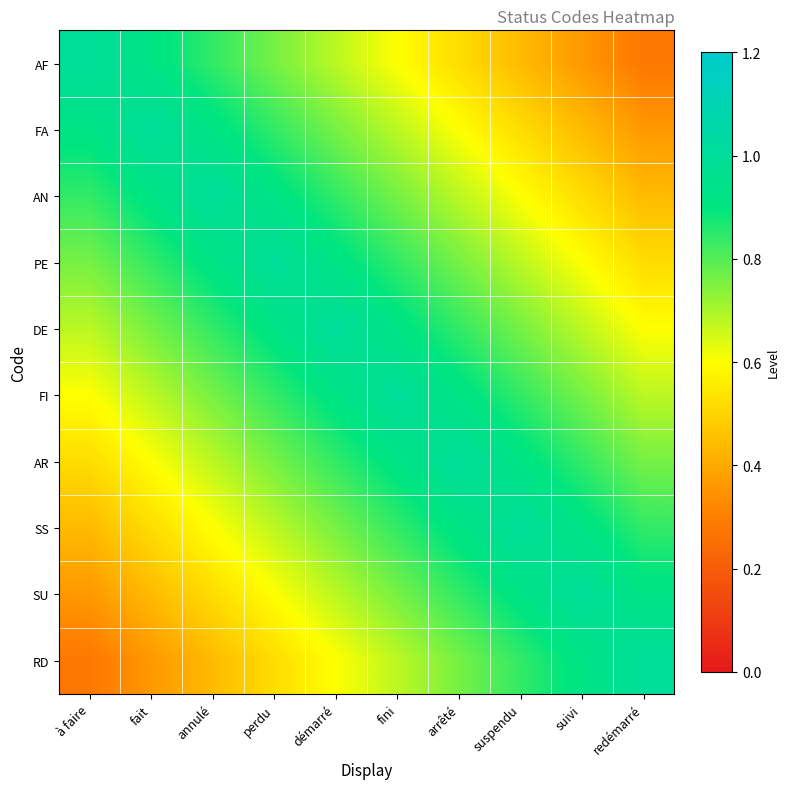

List the series in order of their peak value, highest first.

AF, FA, AN, PE, DE, FI, AR, SS, SU, RD